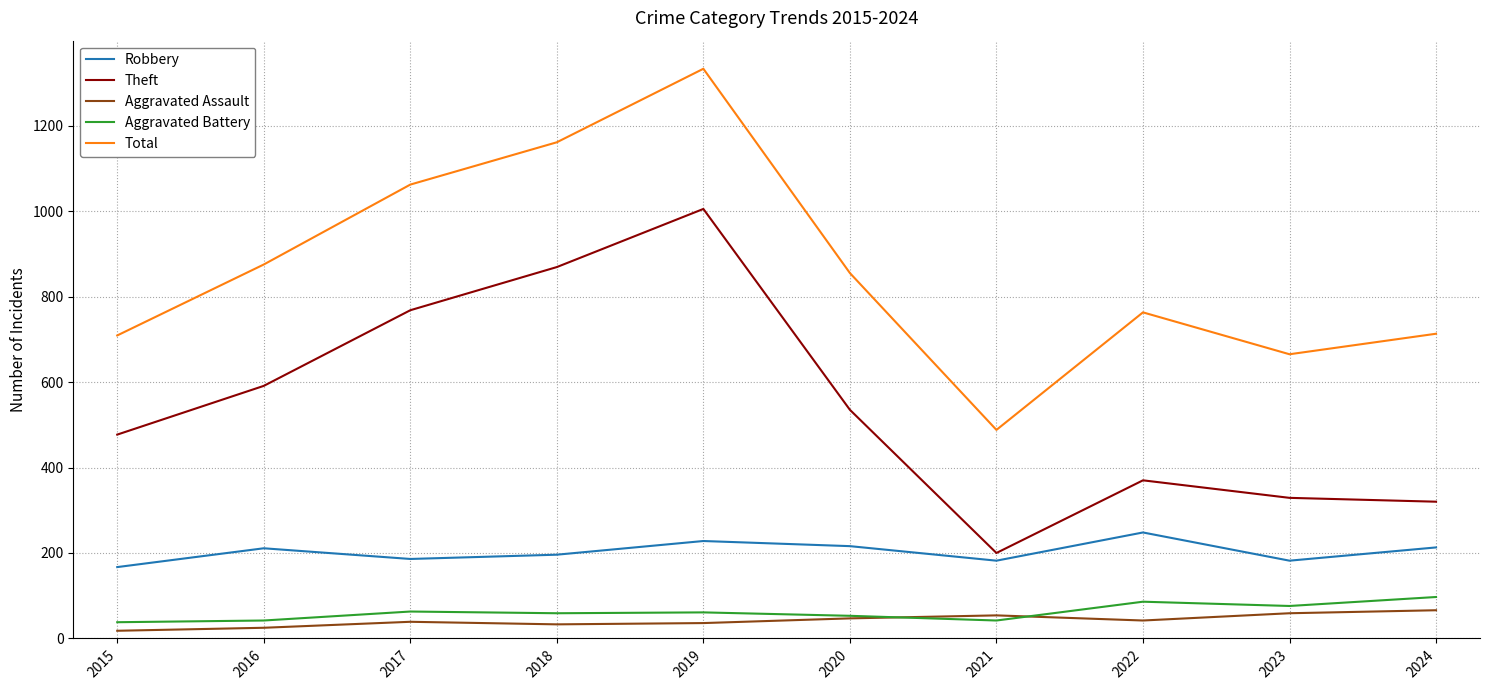

True or false: Theft and Total intersect in this chart.

False